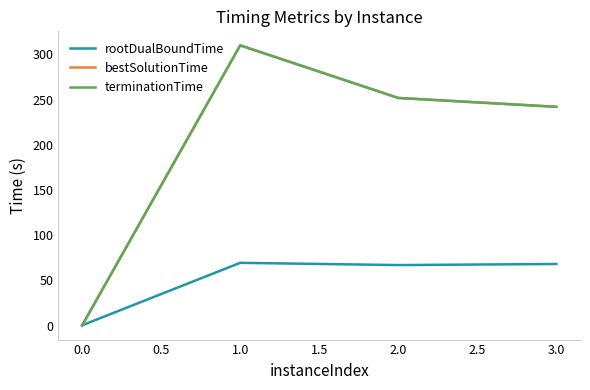

Between 0.0 and 2.0, which series saw the biggest shift?

bestSolutionTime